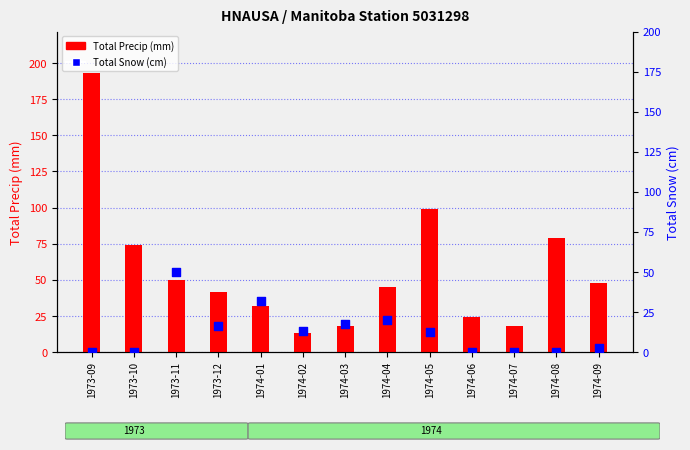

Which series has the largest total across all categories?

Total Precip (mm)